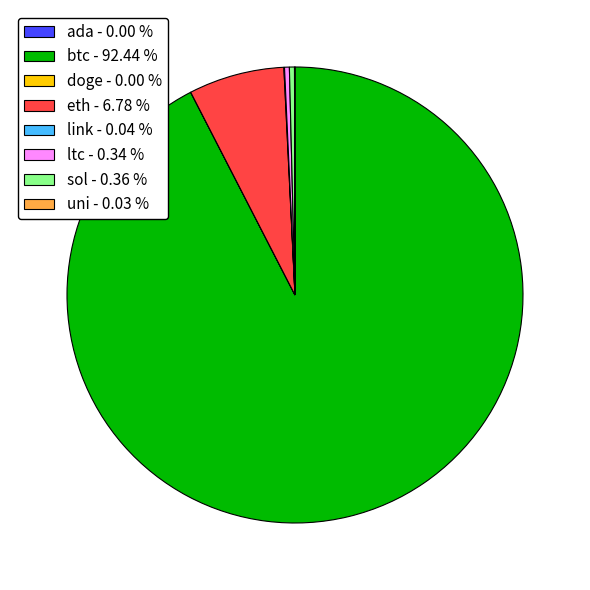

What is the ratio of the value at ltc - 0.34 % to the value at sol - 0.36 %?

1.0